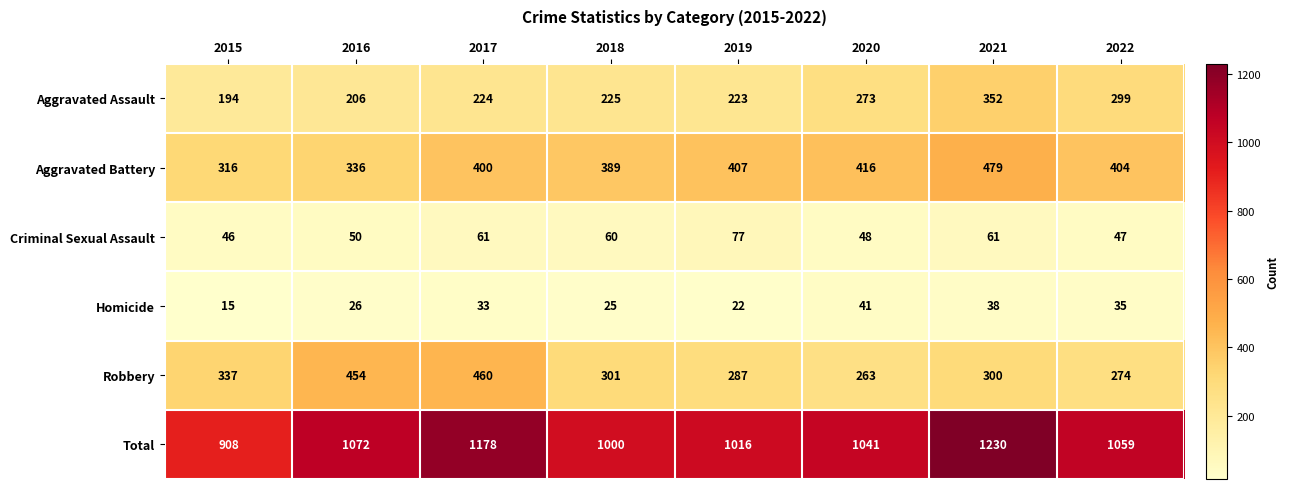

Which label corresponds to the smallest value in the chart?

2015